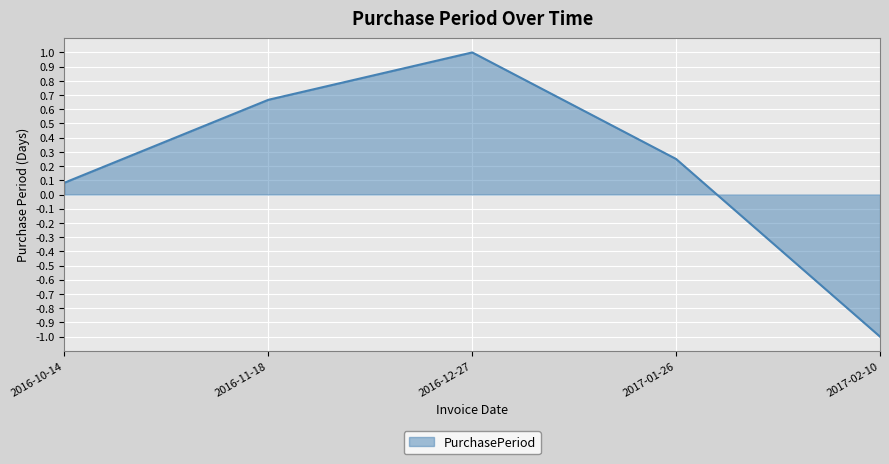

Where is the first local maximum?

2016-12-27